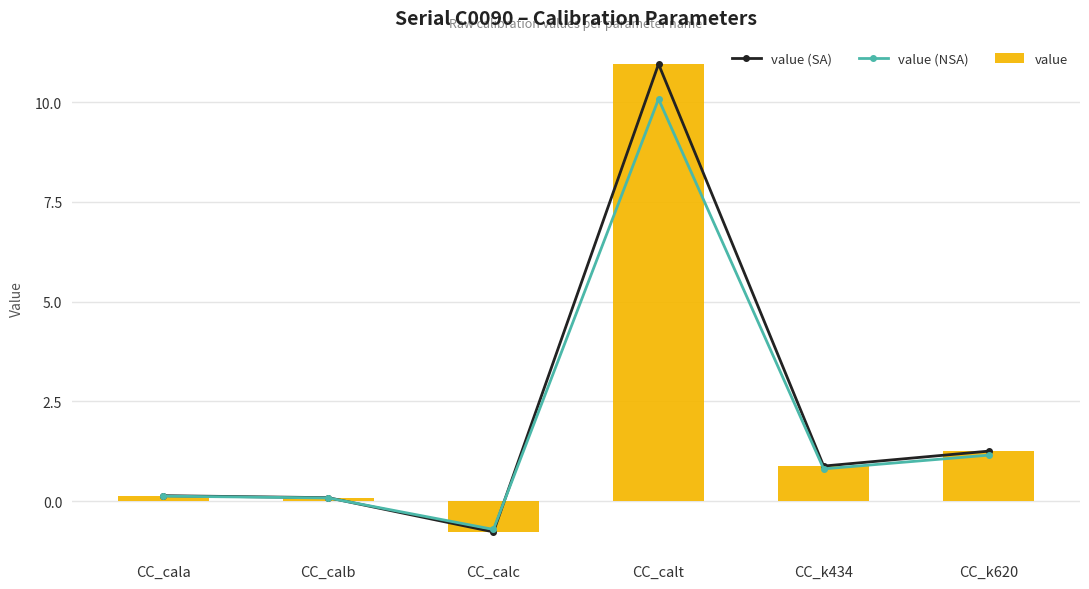

How many values in the value (SA) series exceed 0?

5